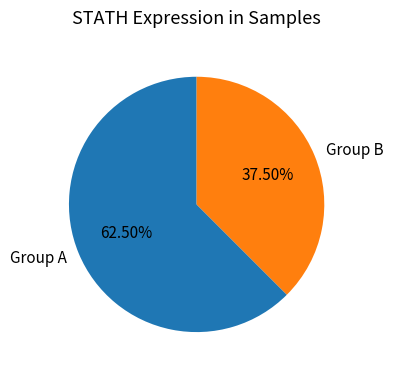

To the nearest percent, what is the difference between the largest and smallest slice percentages?

25%